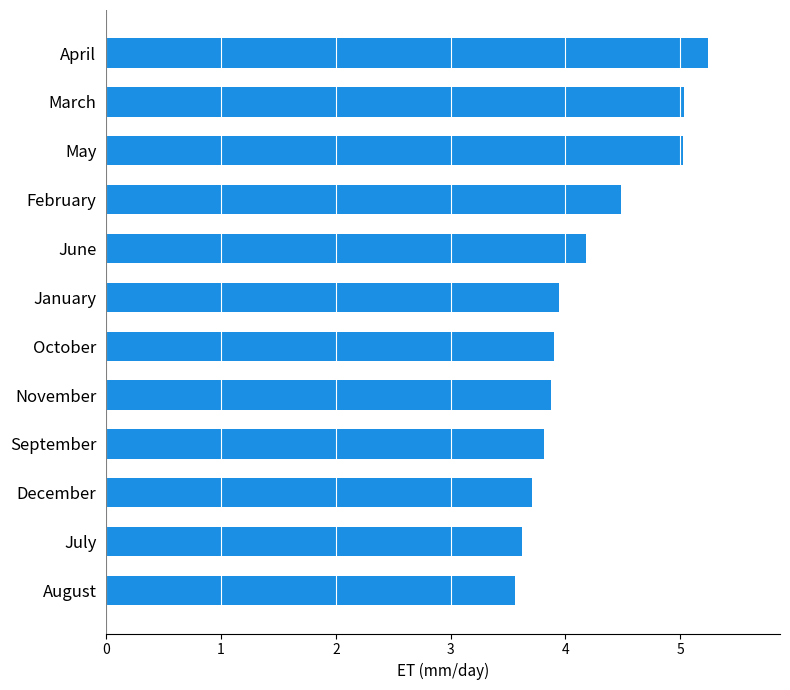

What is the smallest value displayed?

3.6